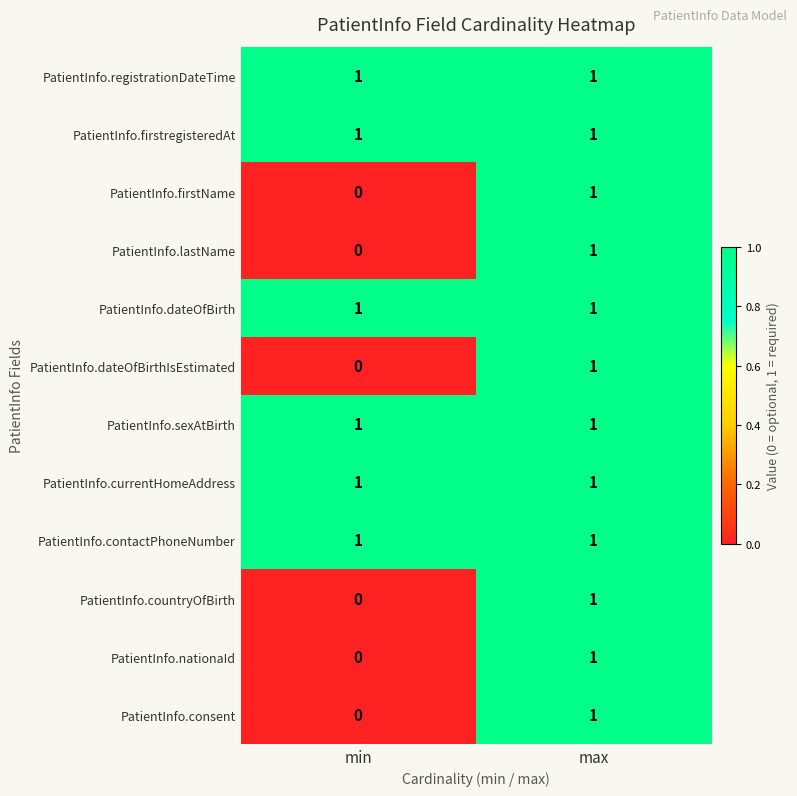

What is the total value across all series at min?

6